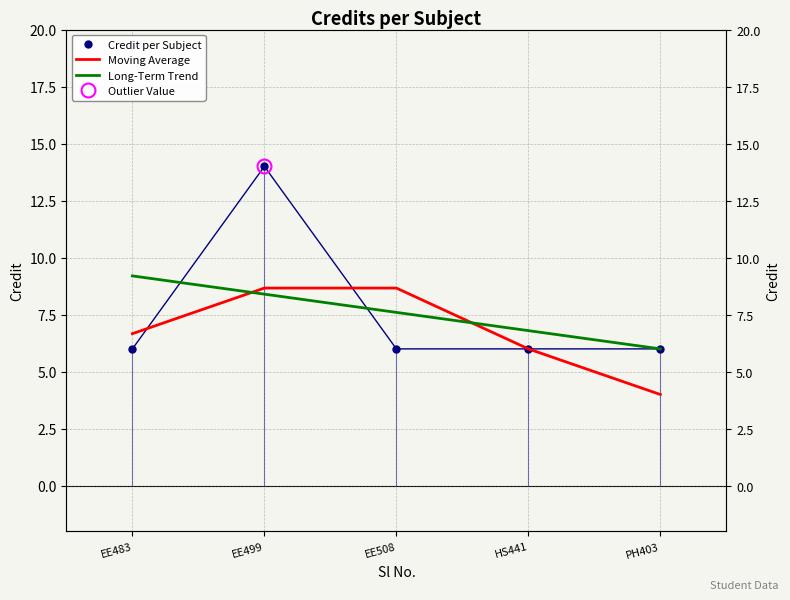

Reading left to right, transcribe all the data shown in this chart.

Credit per Subject: 6.0	14.0	6.0	6.0	6.0
Moving Average: 6.7	8.7	8.7	6.0	4.0
Long-Term Trend: 9.2	8.4	7.6	6.8	6.0